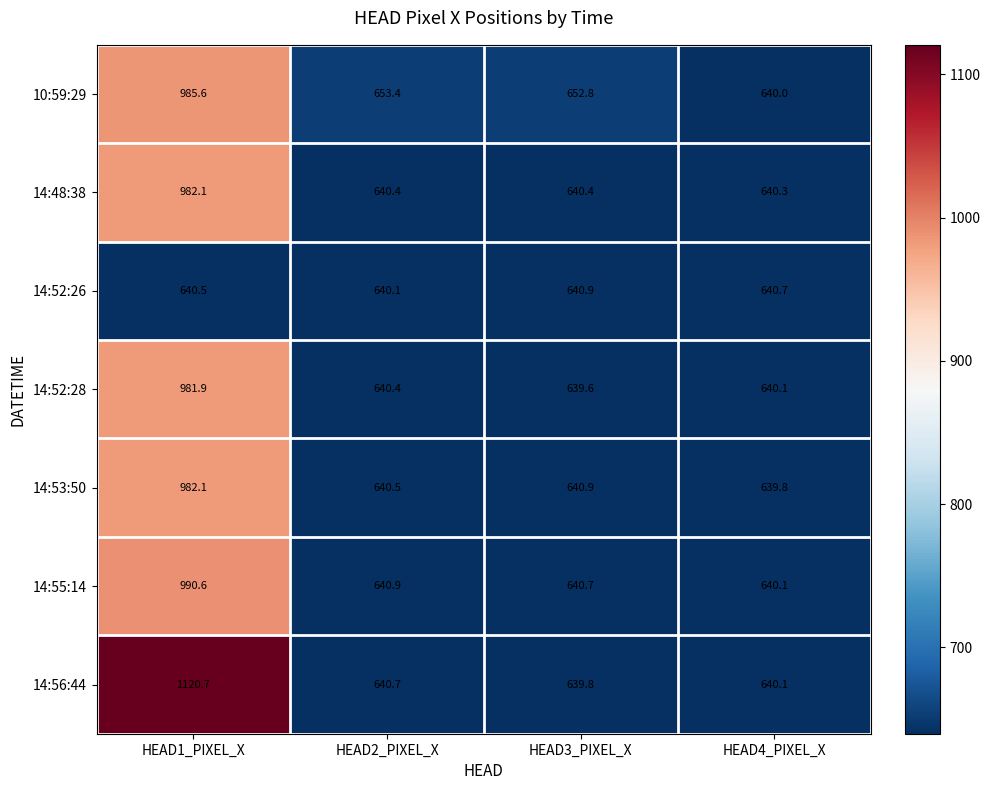

Which series has the widest spread of values?

14:56:44